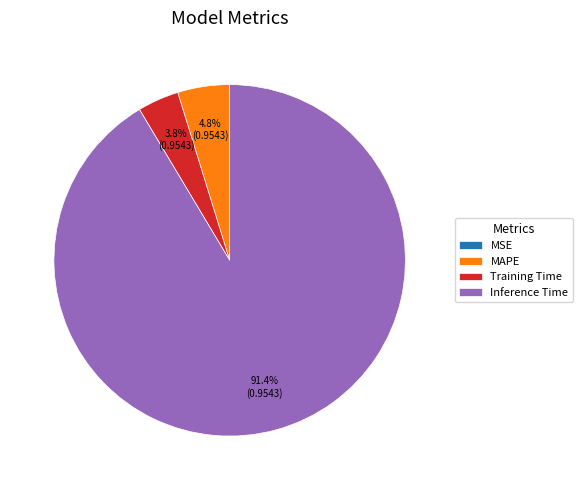

What is the ratio of the value at Inference Time to the value at Training Time?

24.1